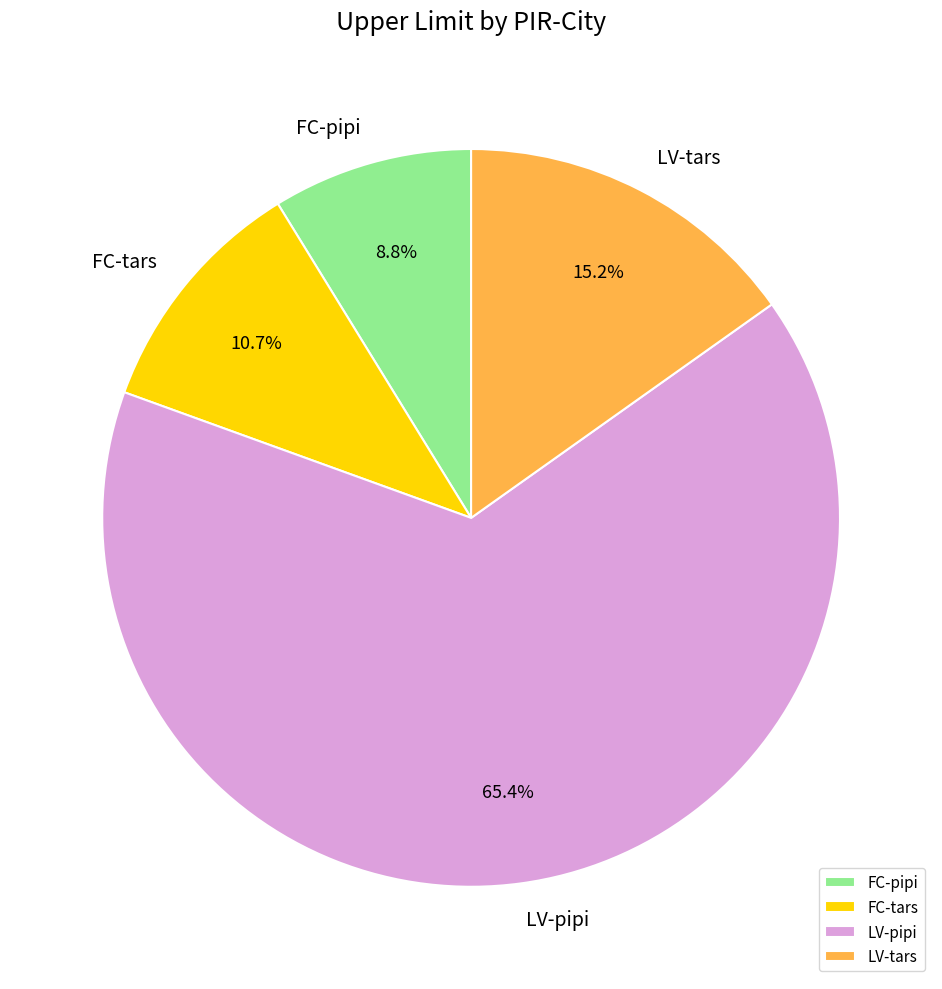

How many slices are in this pie chart?

4